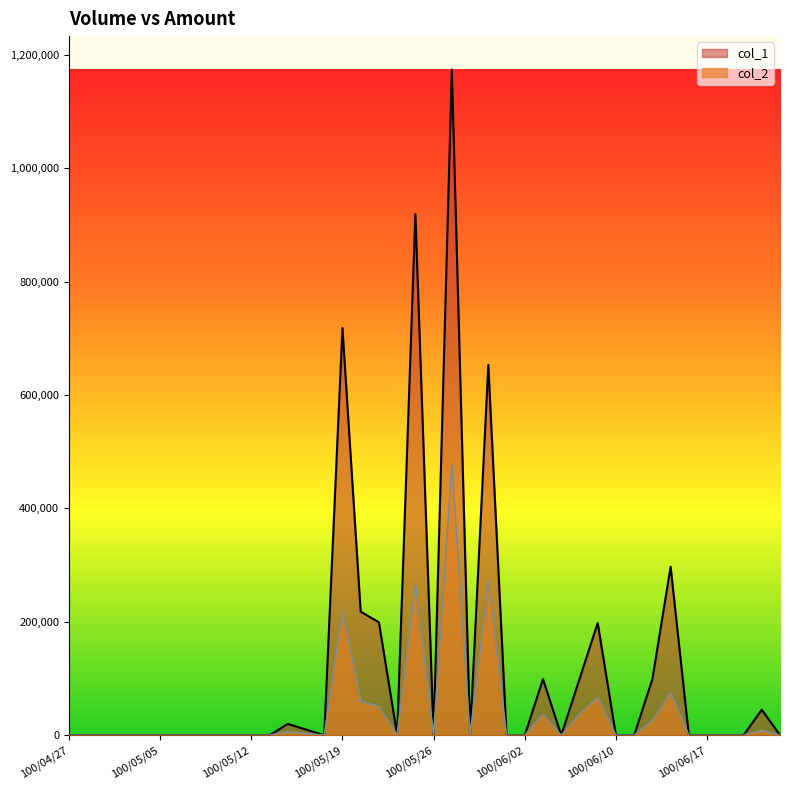

True or false: col_1 has a value of 0 at 100/05/10.

True